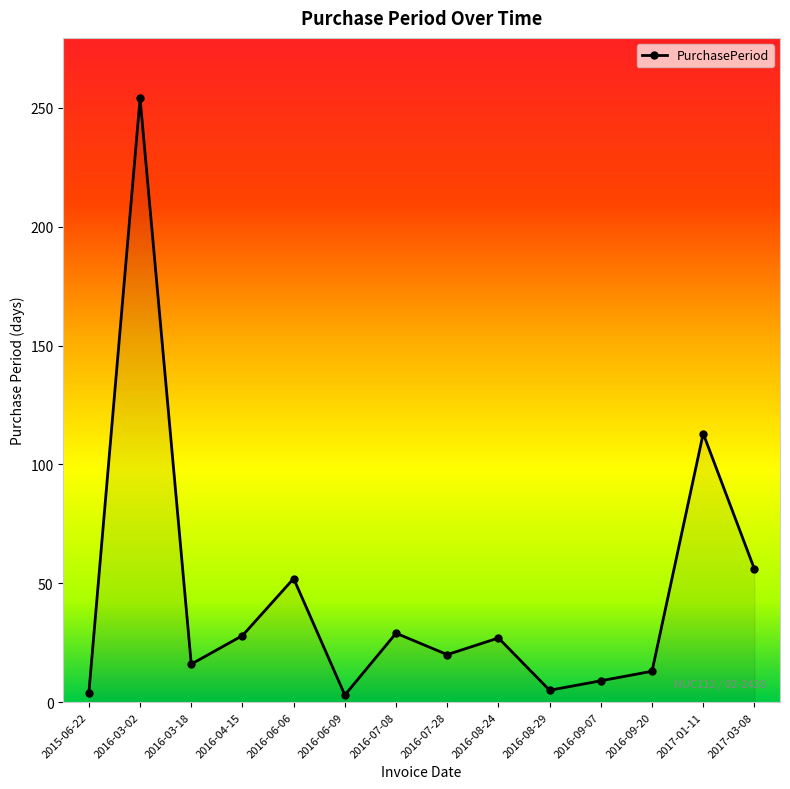

At which category does the data reach its first local peak?

2016-03-02